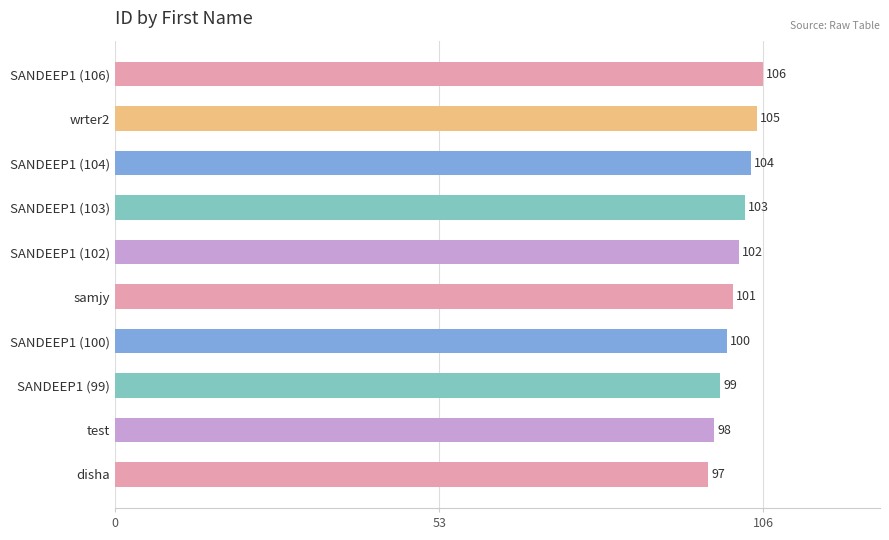

What is the difference between the values at samjy and SANDEEP1 (106)?

5